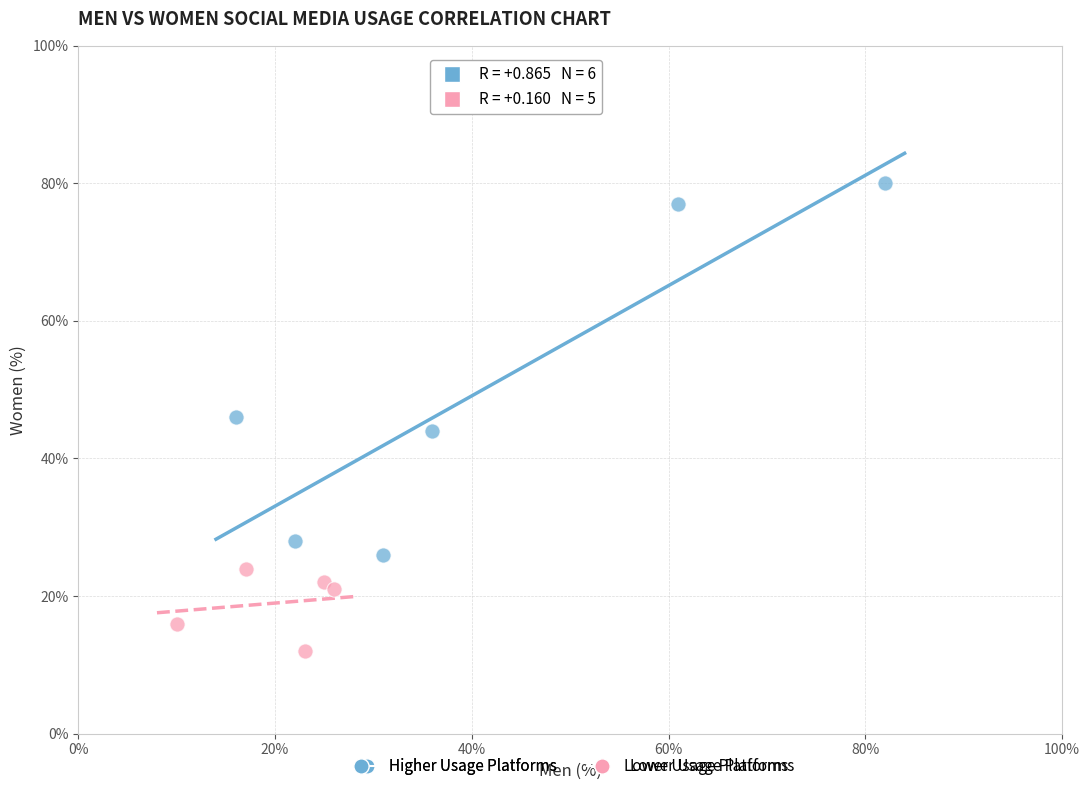

Which series reaches the maximum Y coordinate?

Higher Usage Platforms